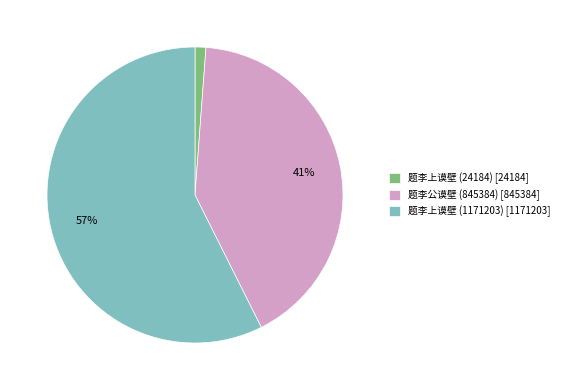

Do 题李上谟壁 (1171203) and 题李公谟壁 (845384) together represent more than half of the pie?

Yes